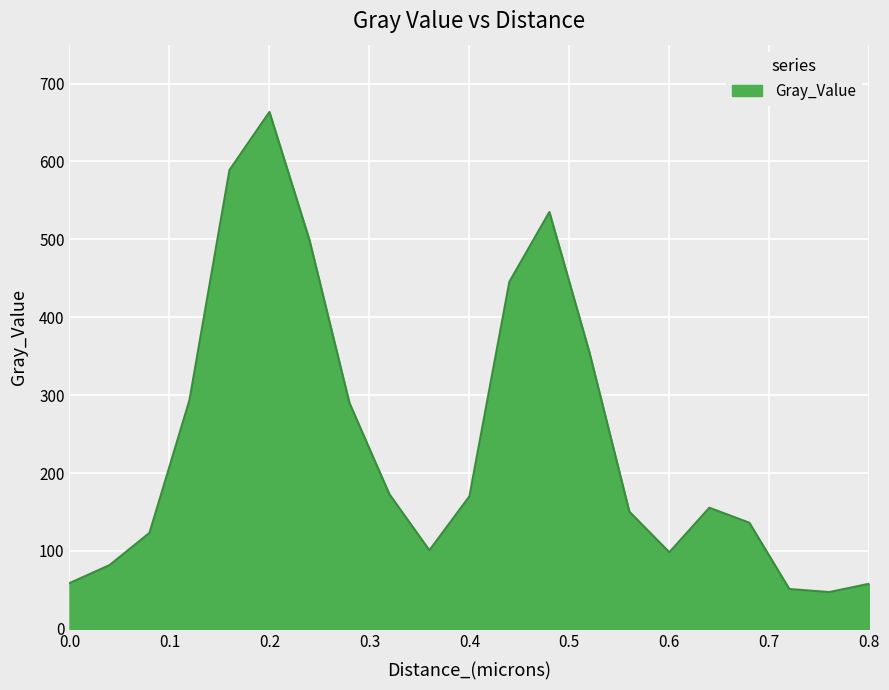

What is the average value?

241.7